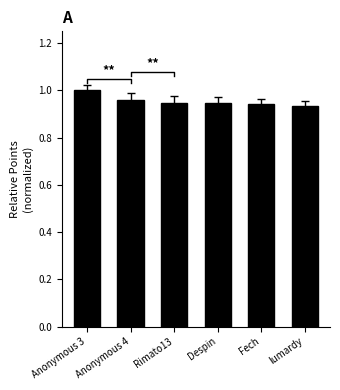

Which category has the lowest value across all series?

lumardy